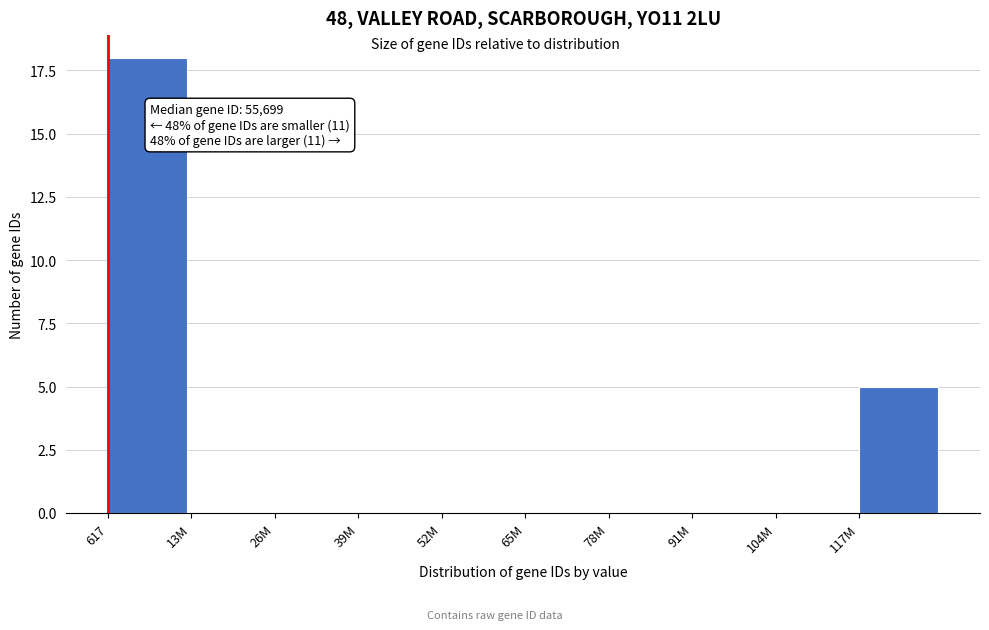

Reading left to right, what are all the values shown in this chart?

617=18	13M=0	26M=0	39M=0	52M=0	65M=0	78M=0	91M=0	104M=0	117M=5